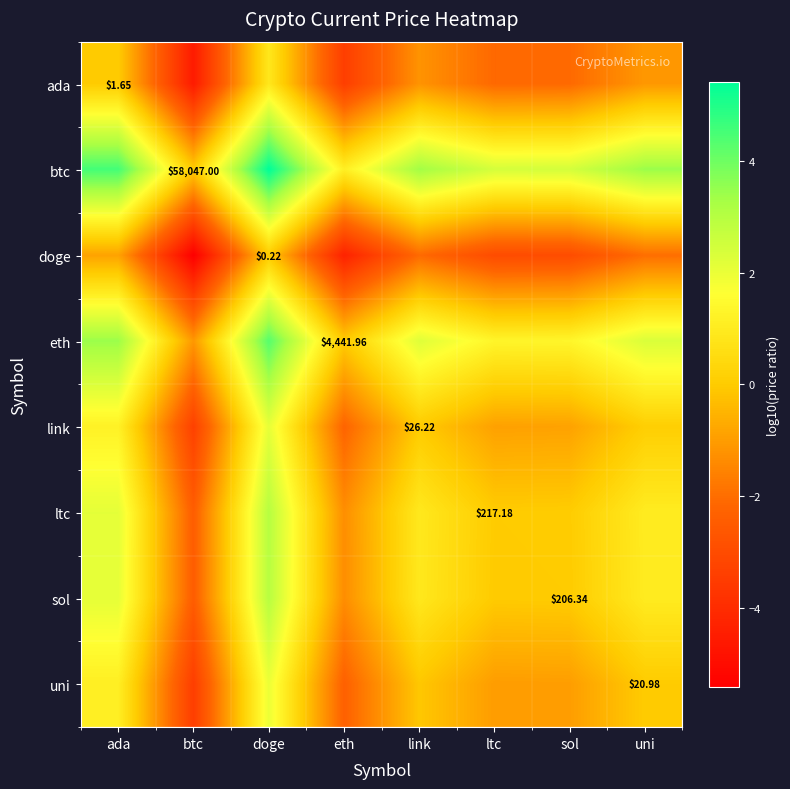

How many values in link are below zero?

4